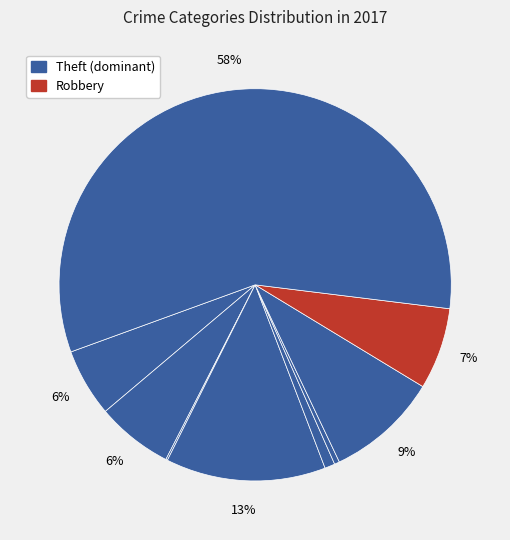

Count the number of slices in the pie.

9